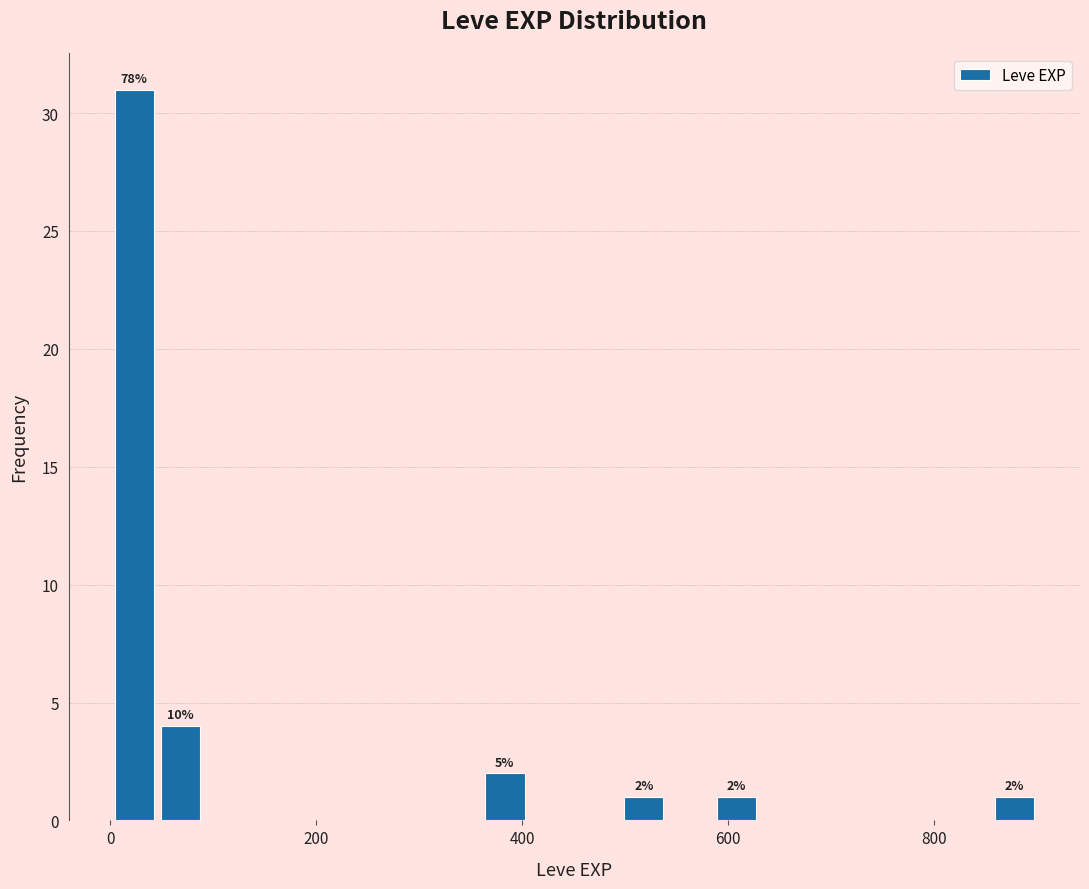

Read against the x-axis, roughly where is the centre of the tallest bar?

20